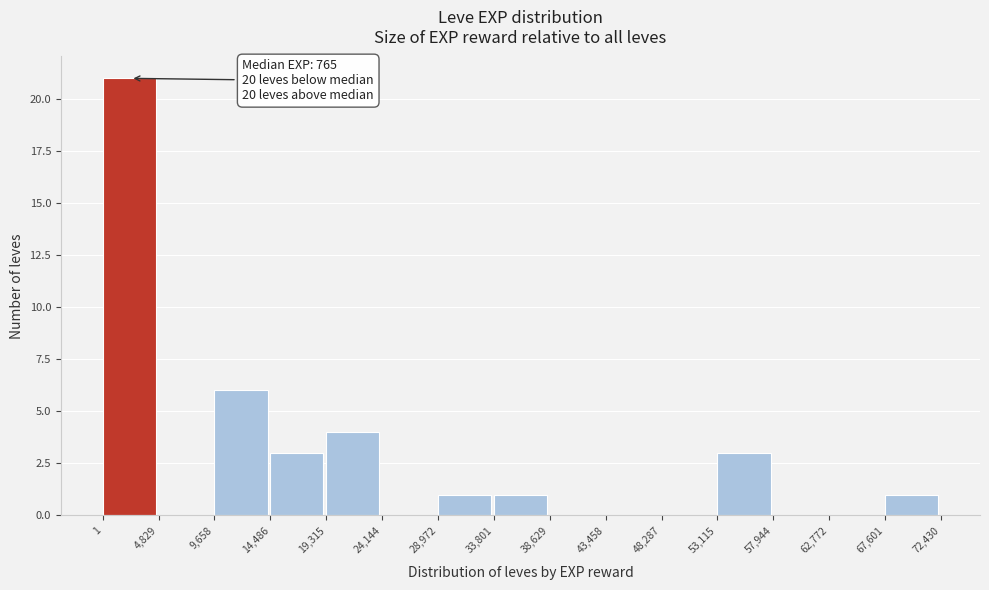

Over which range of the x-axis is the bar tallest?

1 to 4,829